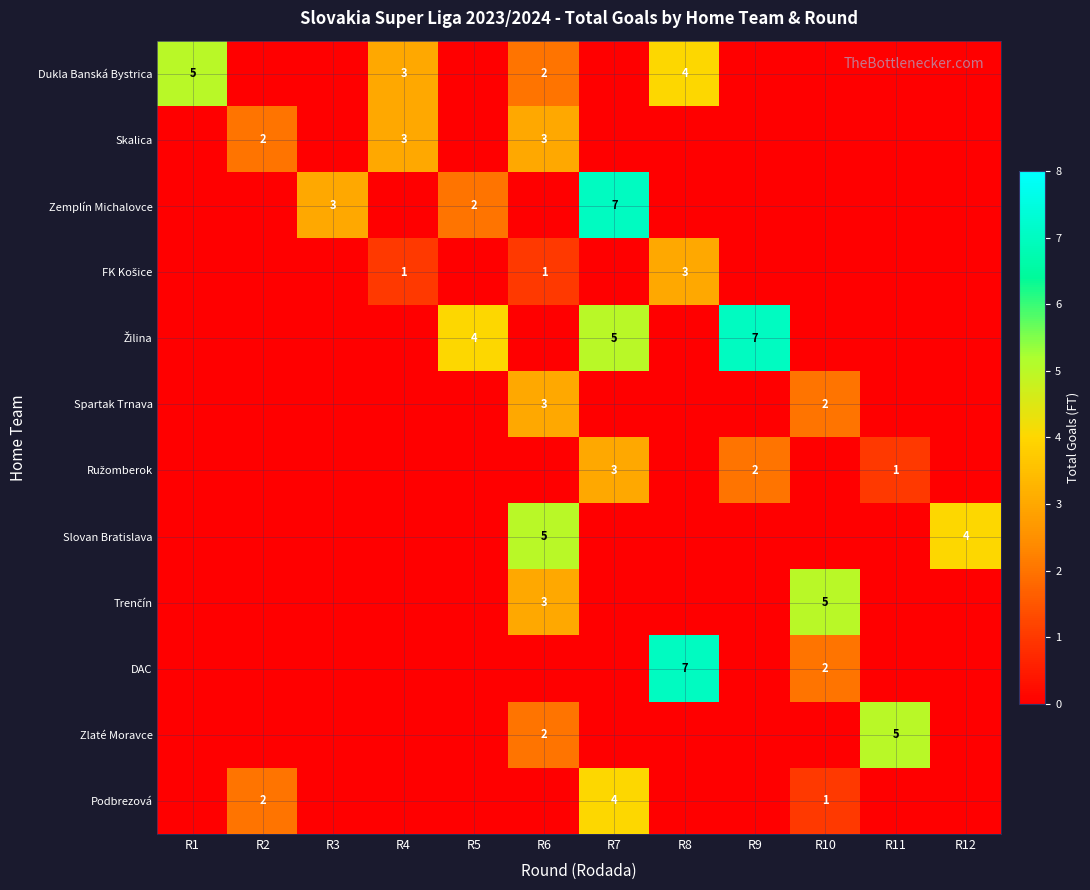

The value of Zemplín Michalovce at R7 is 7. True or false?

True